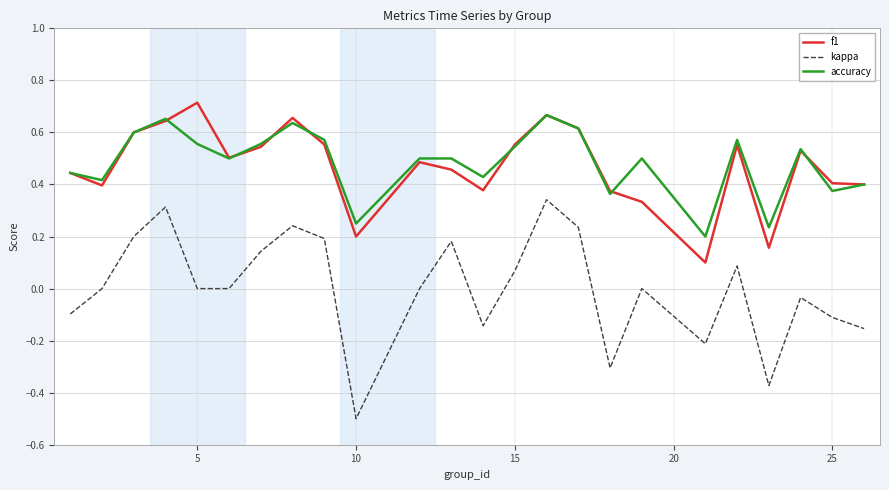

What are all the series names shown in the legend?

f1, kappa, accuracy